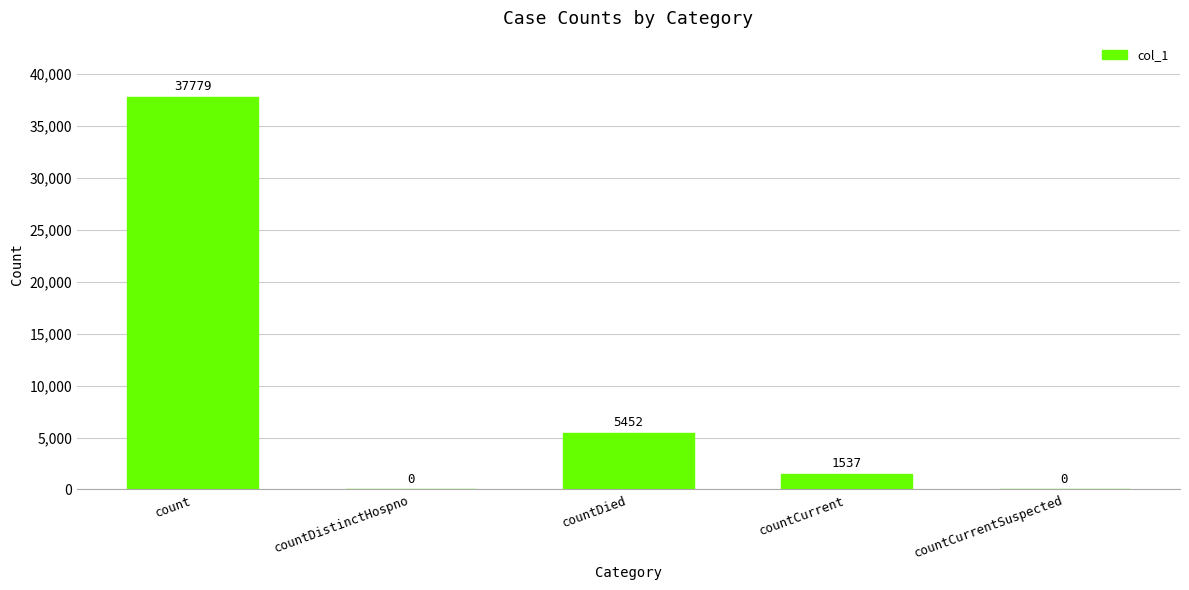

What is the difference between the values at count and countDied?

32327